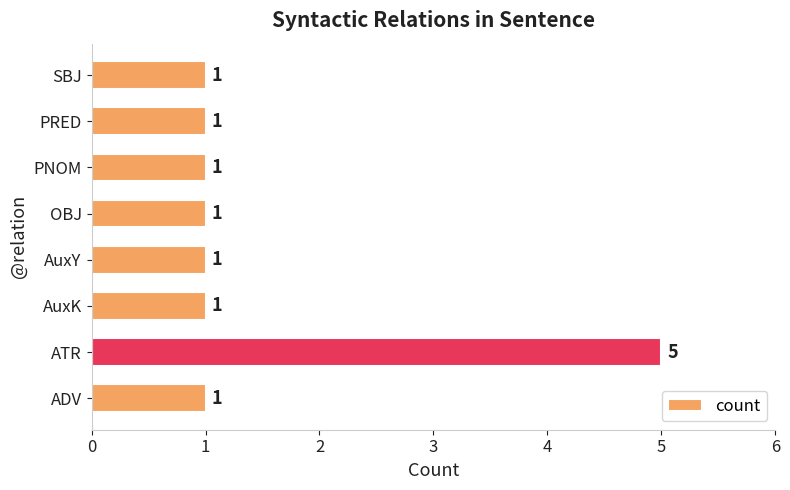

Reading top to bottom, what are all the values shown in this chart?

SBJ=1	PRED=1	PNOM=1	OBJ=1	AuxY=1	AuxK=1	ATR=5	ADV=1